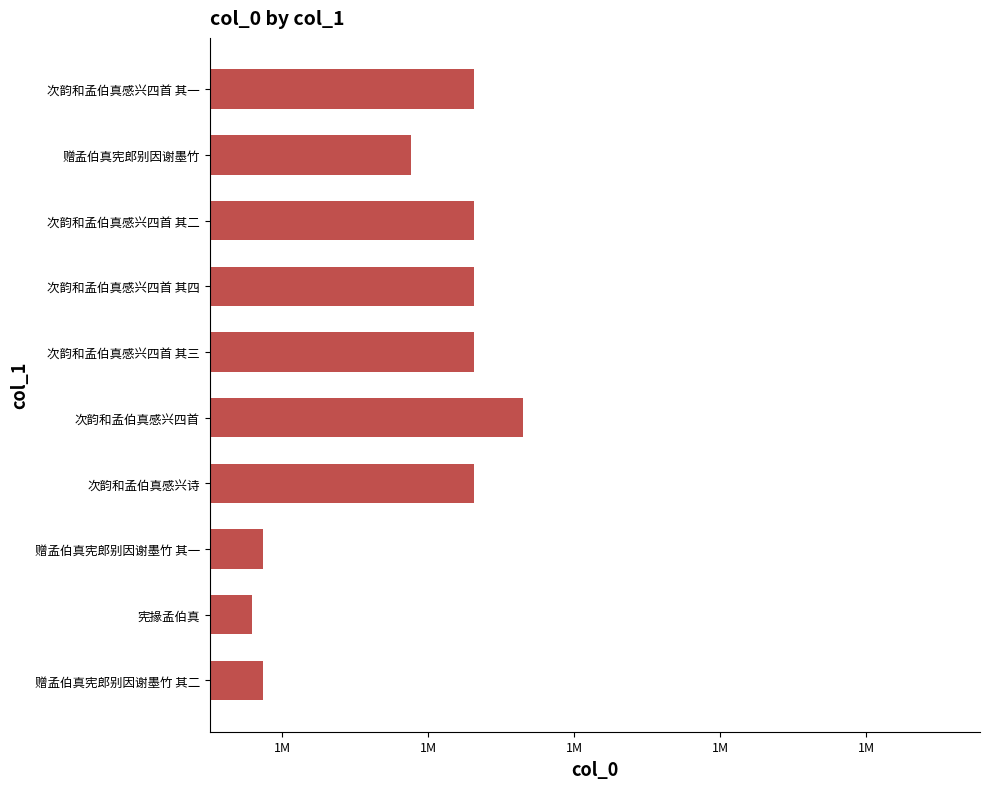

Are the bars horizontal?

Yes